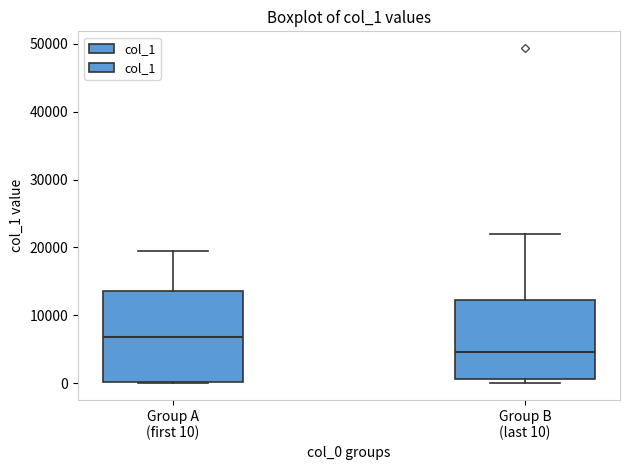

Where does the median line of the box for Group A (first 10) sit on the y-axis? The values are not printed on the chart, so give them approximately, as read against the axis.

7000